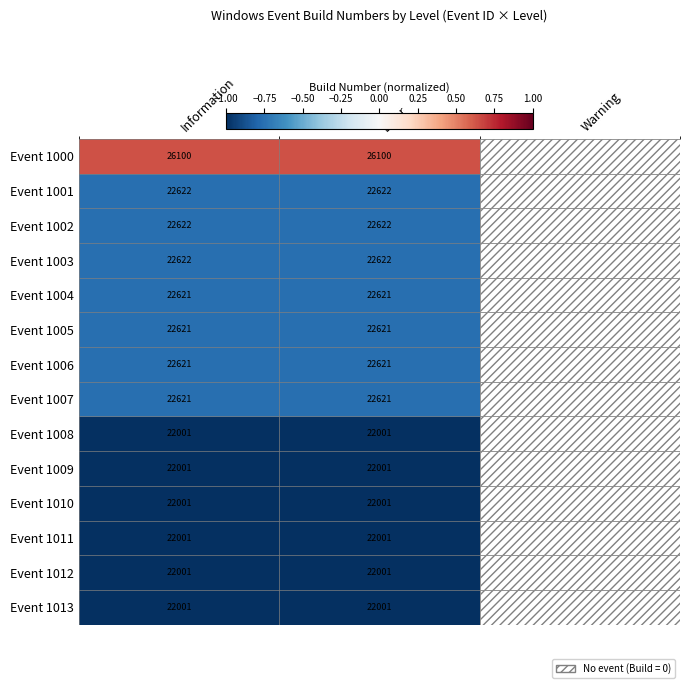

Between Error and Warning, which is larger?

Warning